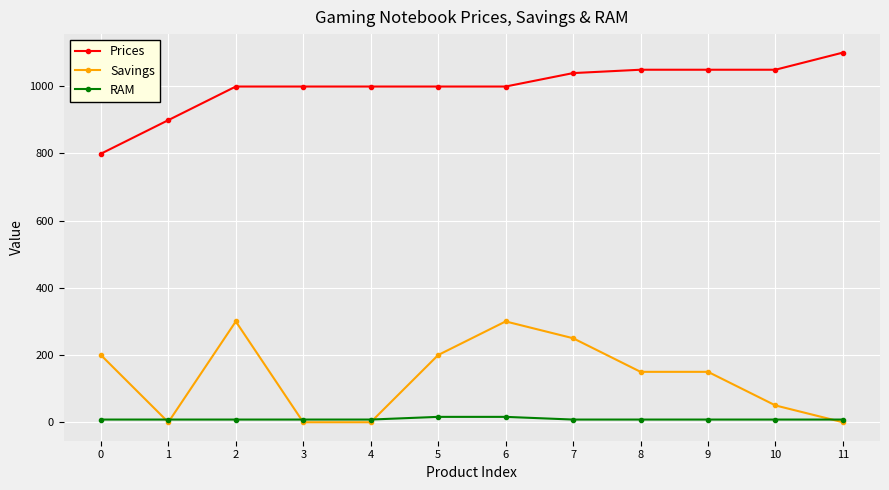

The value of Savings at 1 is 0.0. True or false?

True